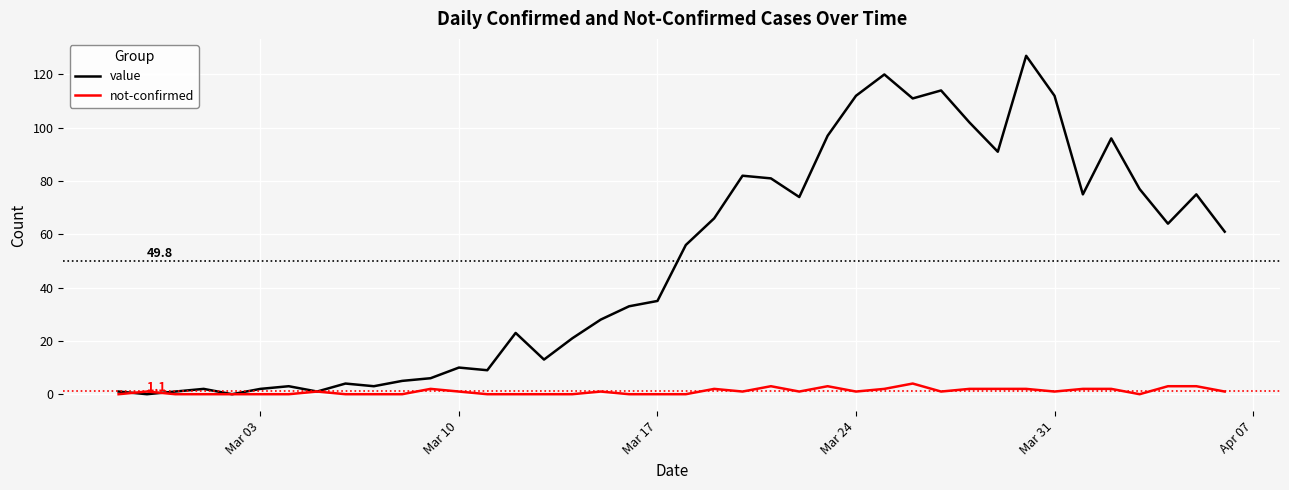

Rank the series by their maximum value, from lowest to highest.

not-confirmed, value